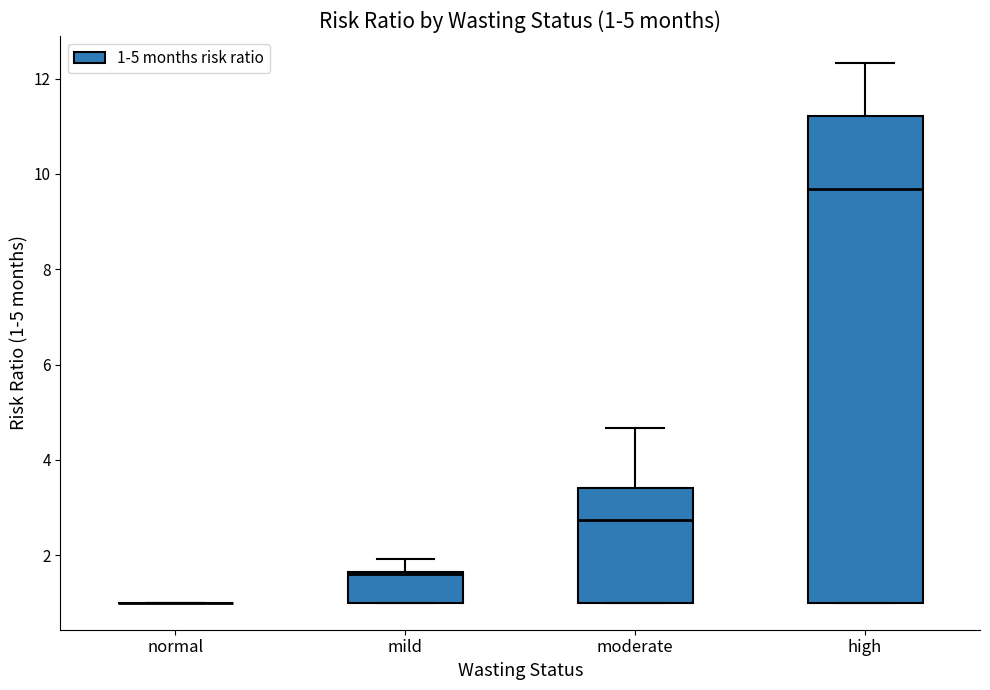

Which box is the tallest, from its lower edge to its upper edge?

high